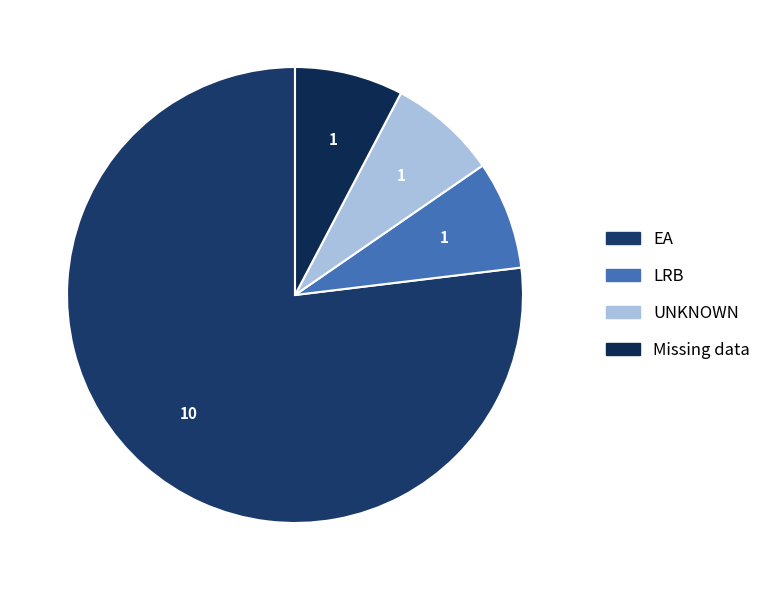

What is the change in value from EA to LRB?

-9